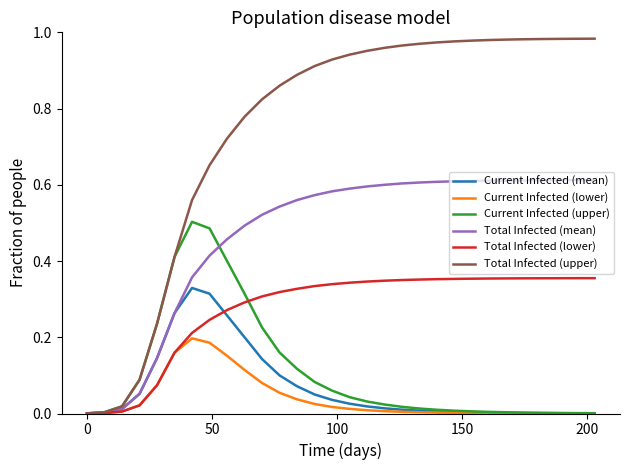

Which series has the widest spread of values?

Total Infected (upper)